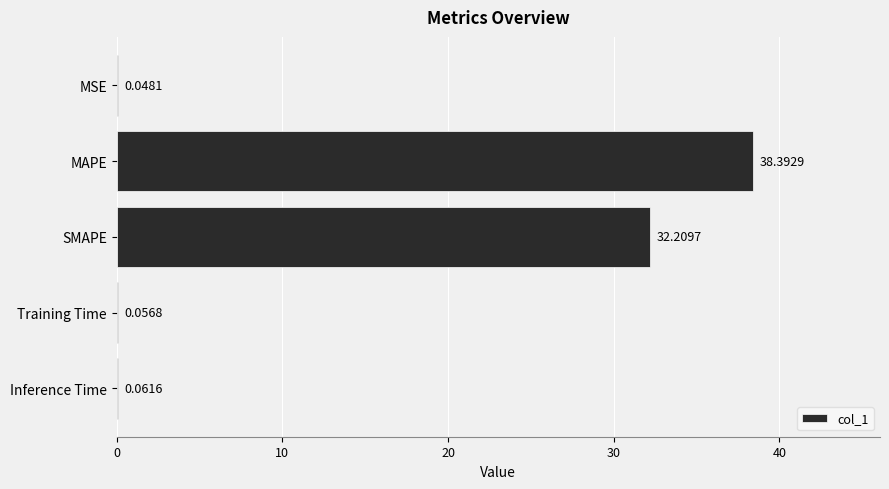

Which label corresponds to the largest value in the chart?

MAPE